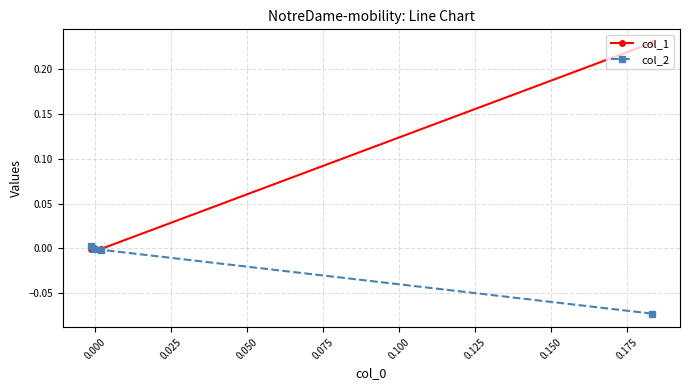

Which series has the widest spread of values?

col_1